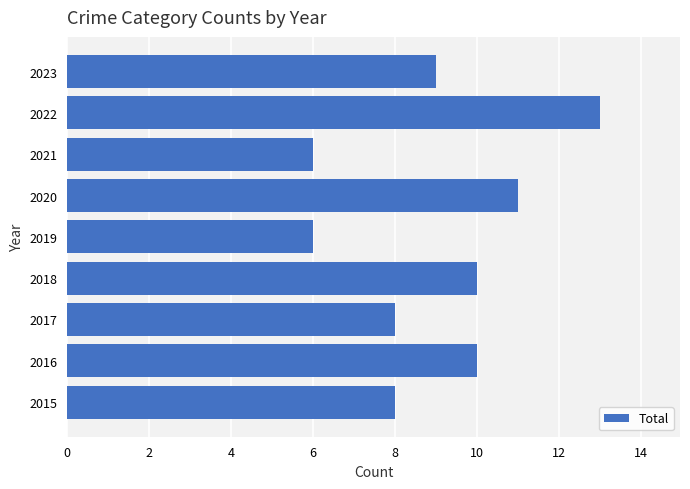

What is the approximate value at 2023?

9